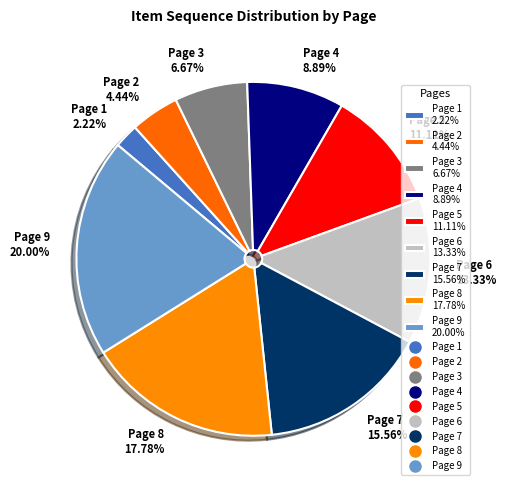

What is the change in value from Page 6 to Page 8?

+2